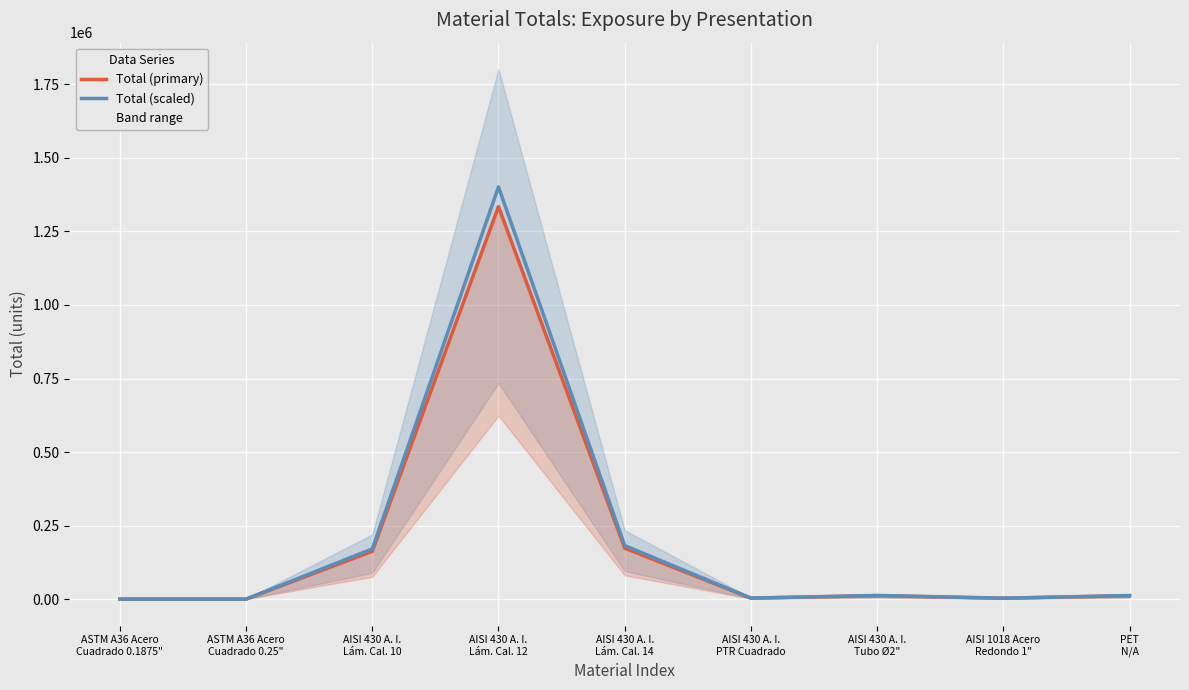

At which label does Total (scaled) reach its minimum?

ASTM A36 Acero
Cuadrado 0.1875"